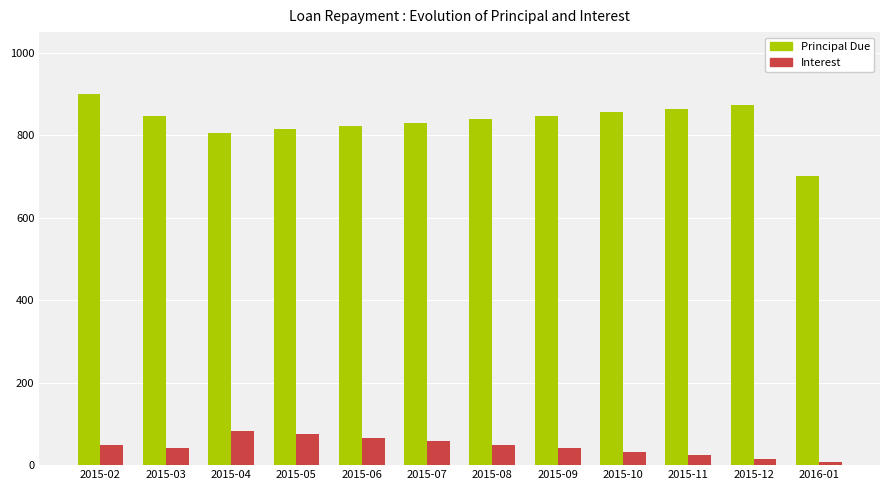

What is the average value of the Interest series?

45.3